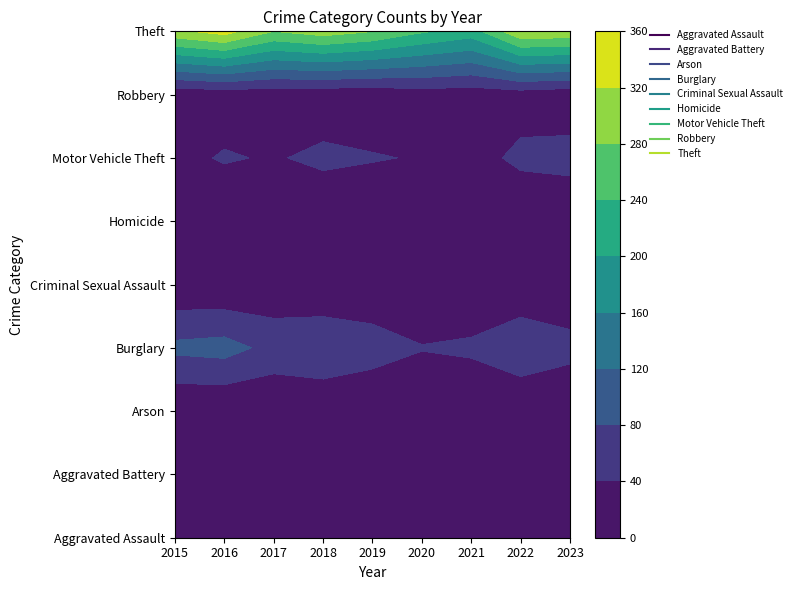

Count the number of data series in this chart.

9